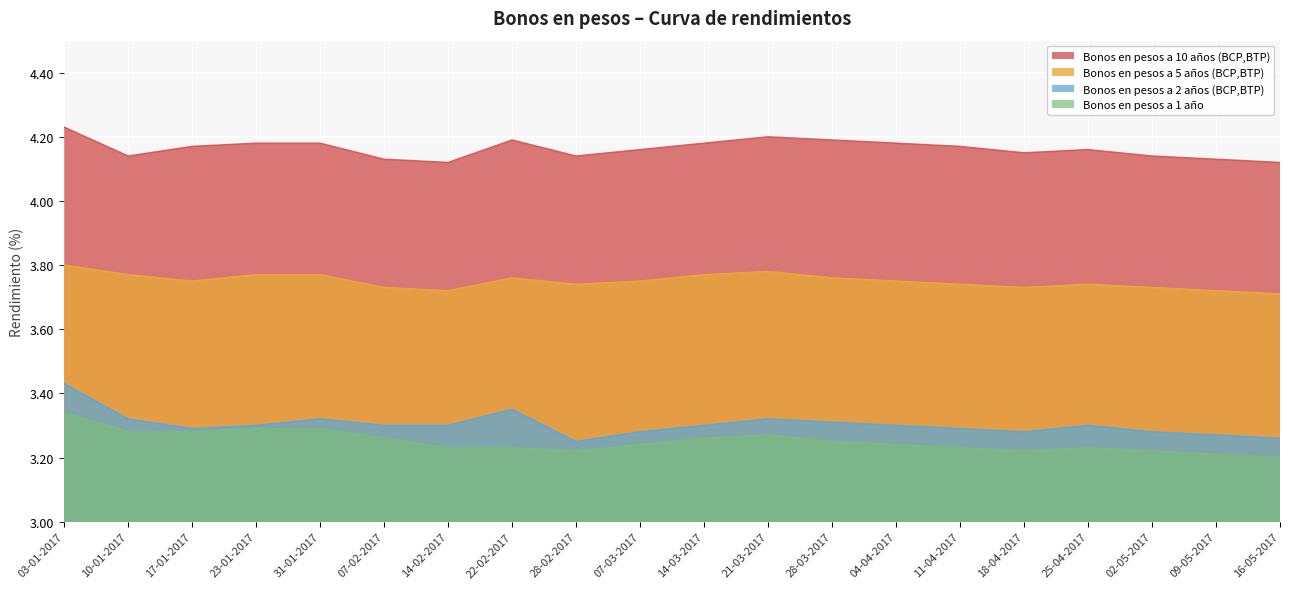

Count the Bonos en pesos a 10 años (BCP,BTP) values in the range 4 to 5.

20